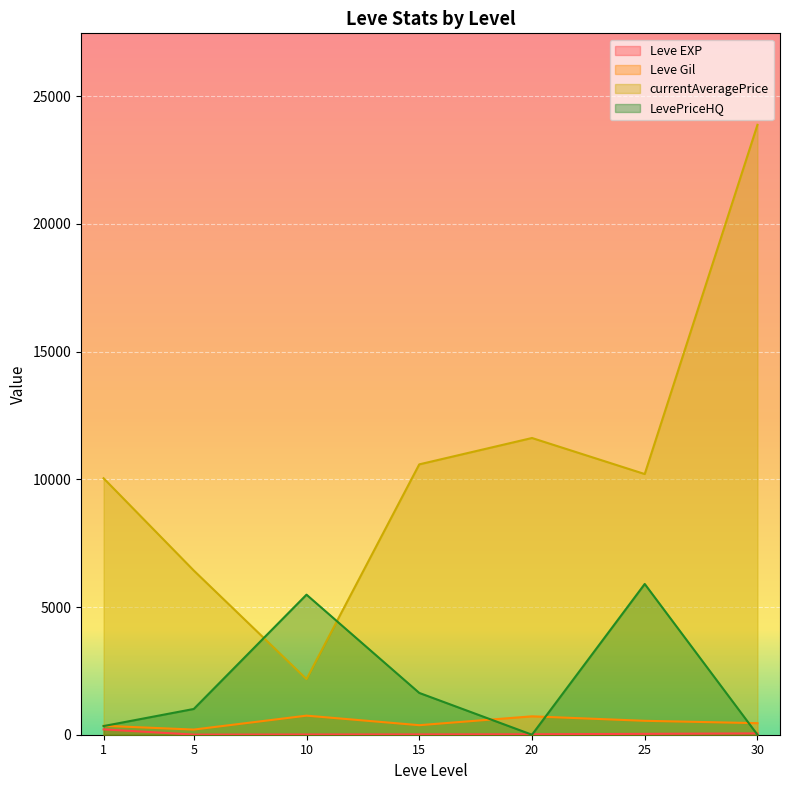

Which has a higher value, 30 or 1?

30